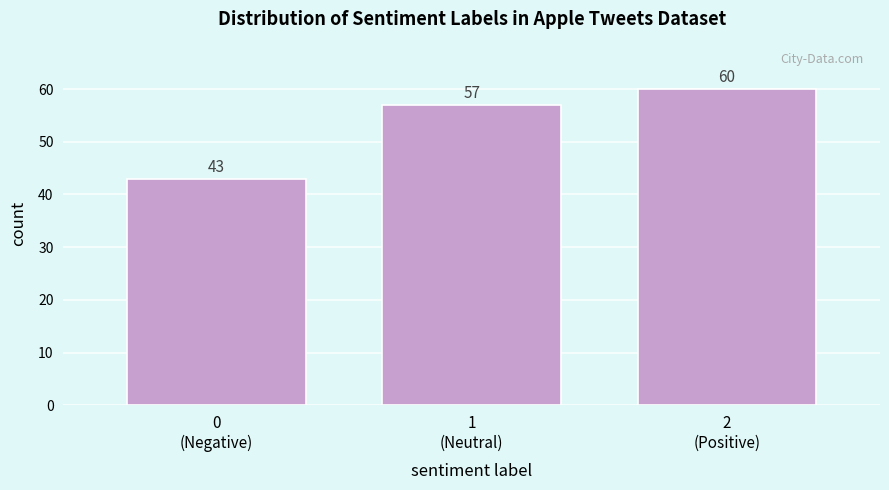

Reading left to right, transcribe all the data shown in this chart.

43	57	60